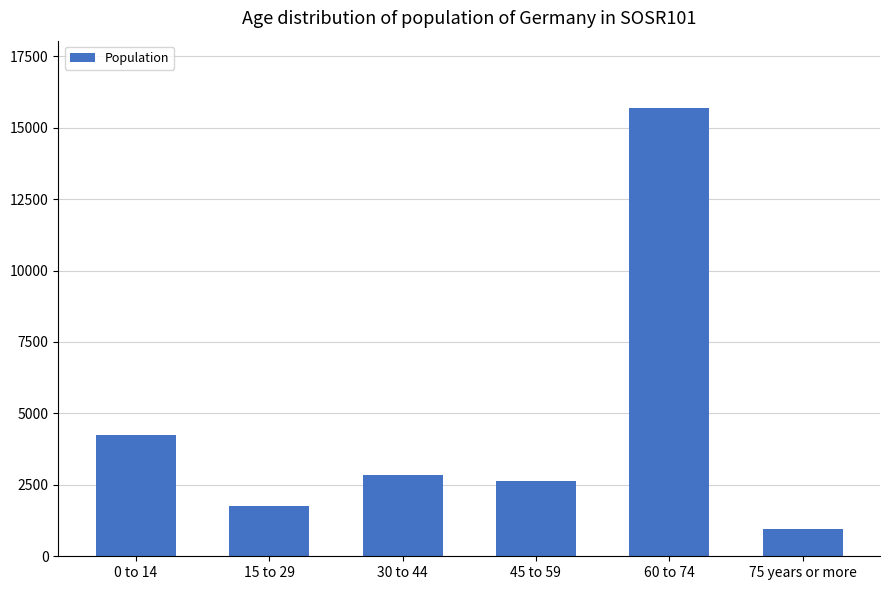

What is the change in value from 0 to 14 to 60 to 74?

+11440